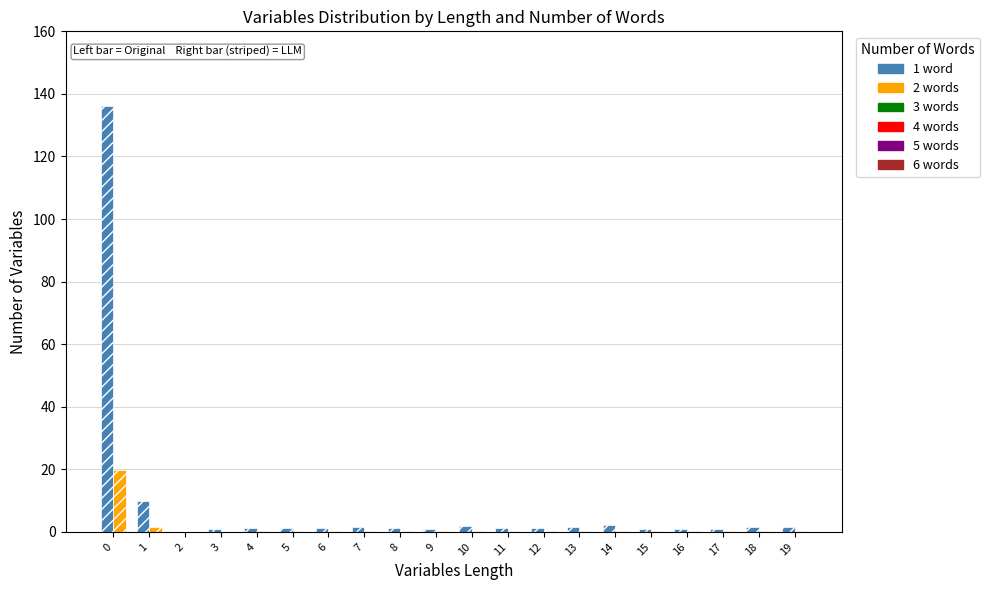

Count the number of categories in the chart.

20